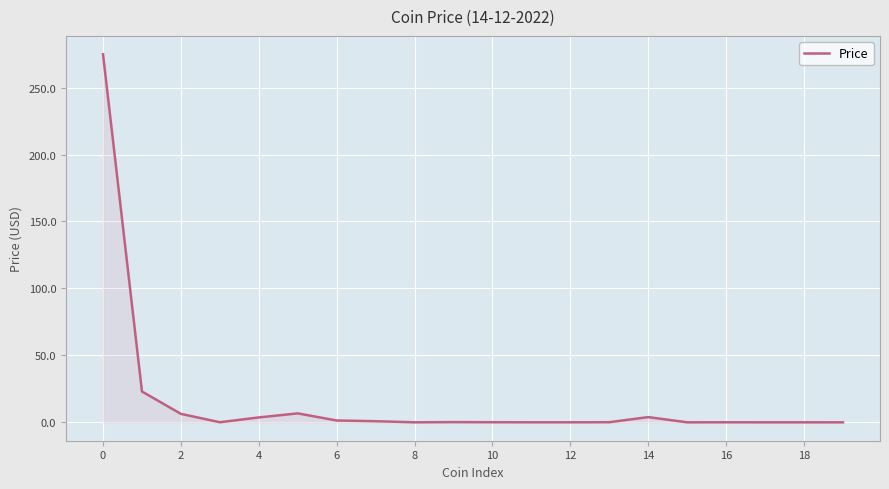

What is the difference between the maximum and minimum values?

274.9